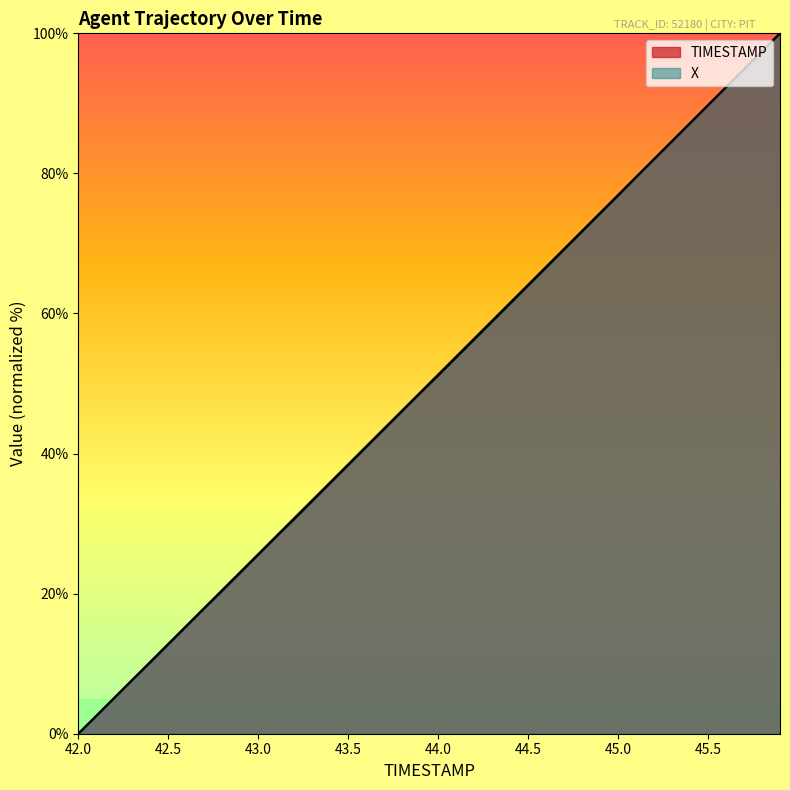

True or false: X and TIMESTAMP intersect in this chart.

False